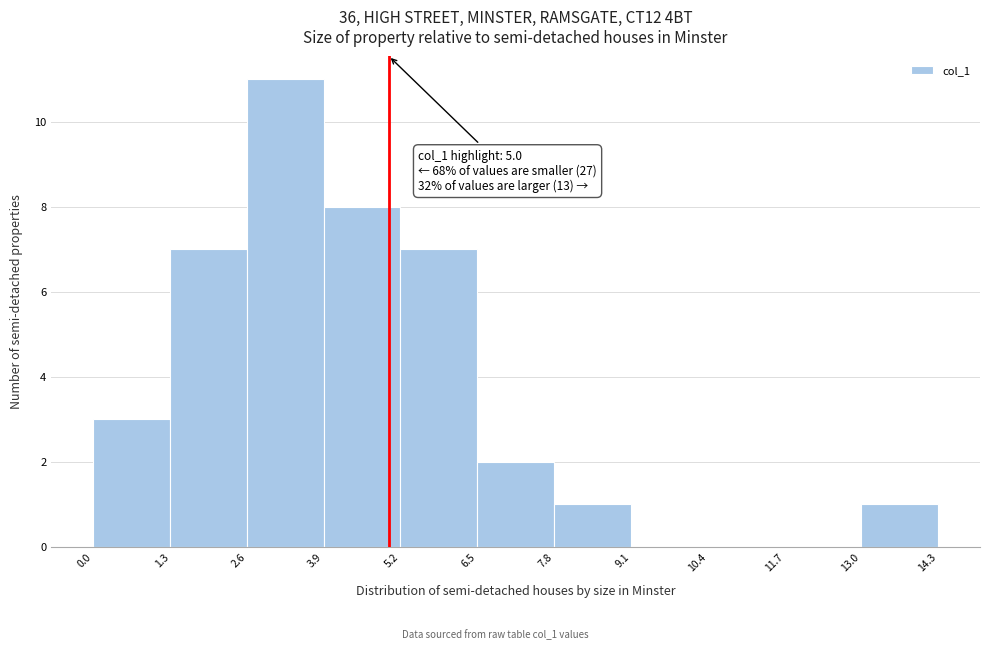

Which range on the x-axis has the tallest bar?

2.6 to 3.9